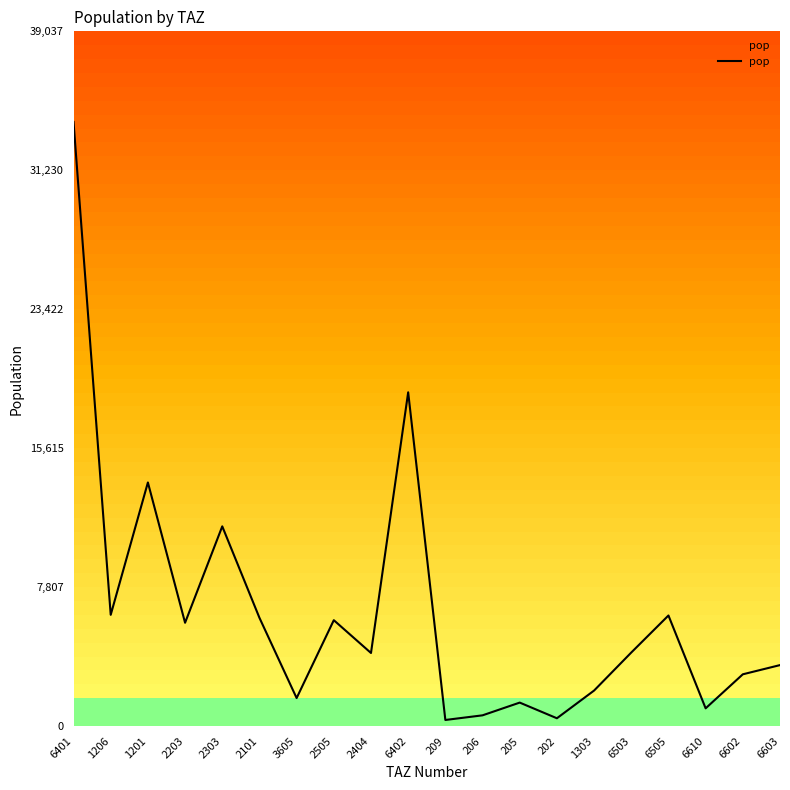

List the labels in order of value, largest first.

6401, 6402, 1201, 2303, 1206, 6505, 2101, 2505, 2203, 6503, 2404, 6603, 6602, 1303, 3605, 205, 6610, 206, 202, 209